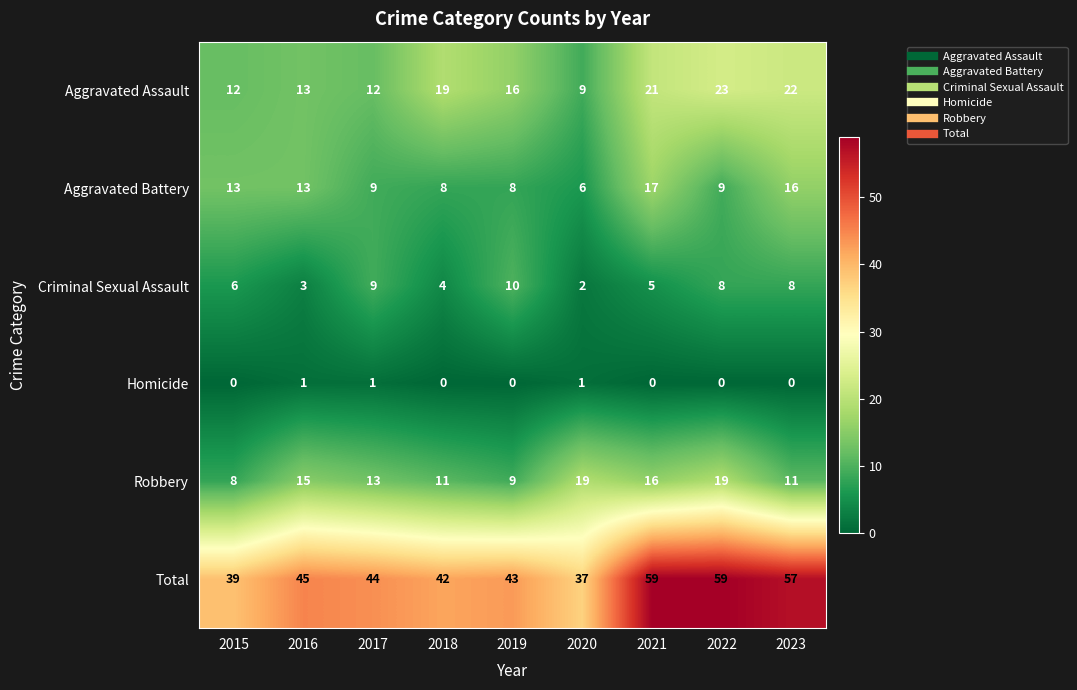

At 2022, list the series in order from smallest to largest.

Homicide, Criminal Sexual Assault, Aggravated Battery, Robbery, Aggravated Assault, Total